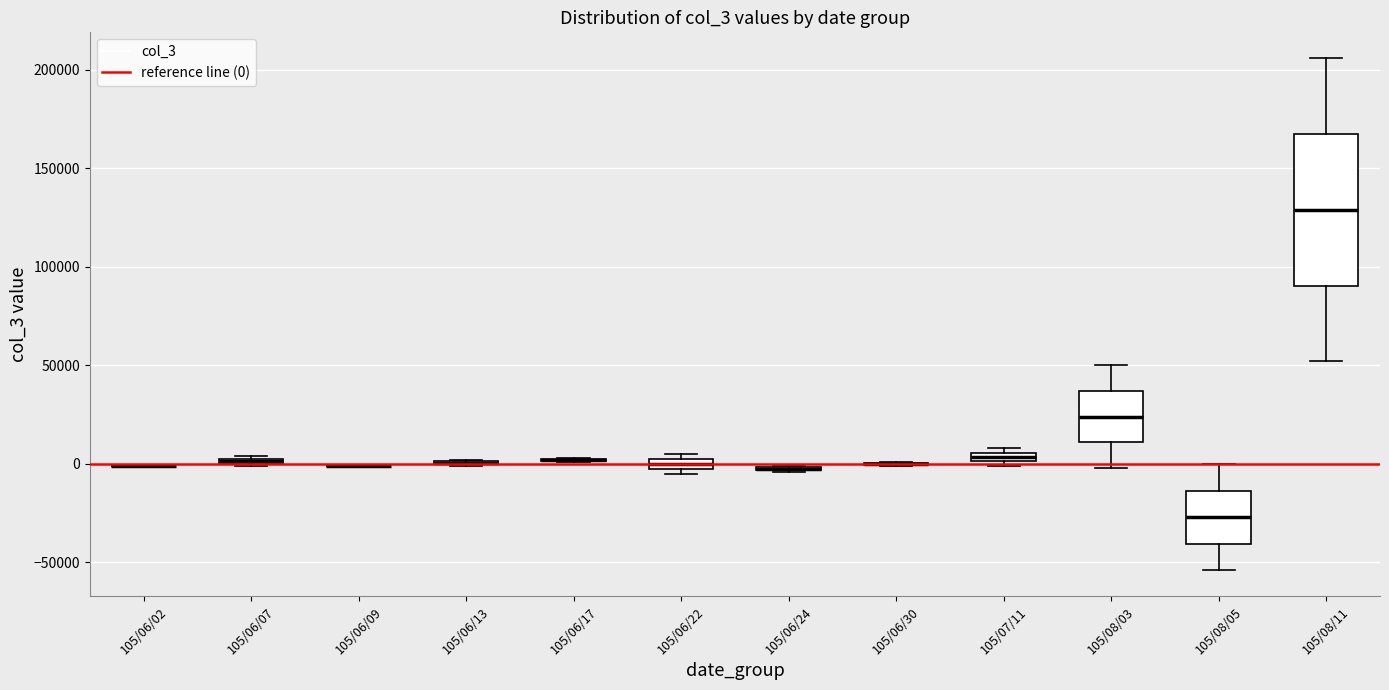

Comparing the boxes themselves (not the whiskers), which one is the tallest?

105/08/11